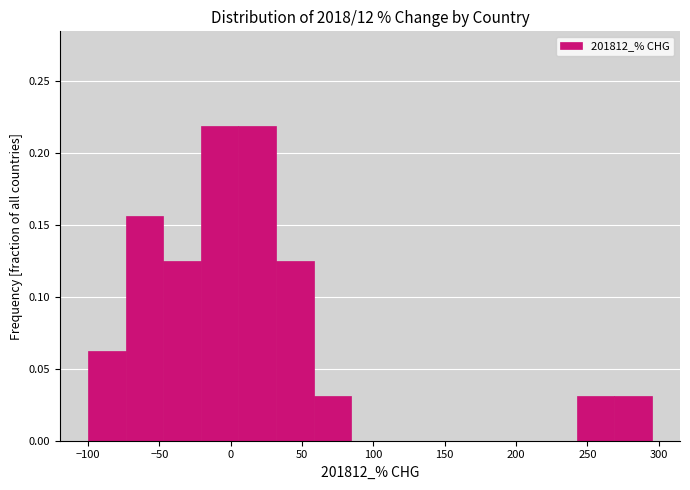

Reading left to right, transcribe this chart: for each bar, give the range it covers on the x-axis and its height. Neither the bar edges nor the heights are printed on the chart, so give them approximately, as read against the axes.

-100 to -75: 0.065
-75 to -45: 0.155
-45 to -20: 0.125
-20 to 5: 0.220
5 to 30: 0.220
30 to 60: 0.125
60 to 85: 0.030
85 to 110: 0
110 to 135: 0
135 to 165: 0
165 to 190: 0
190 to 215: 0
215 to 240: 0
240 to 270: 0.030
270 to 295: 0.030